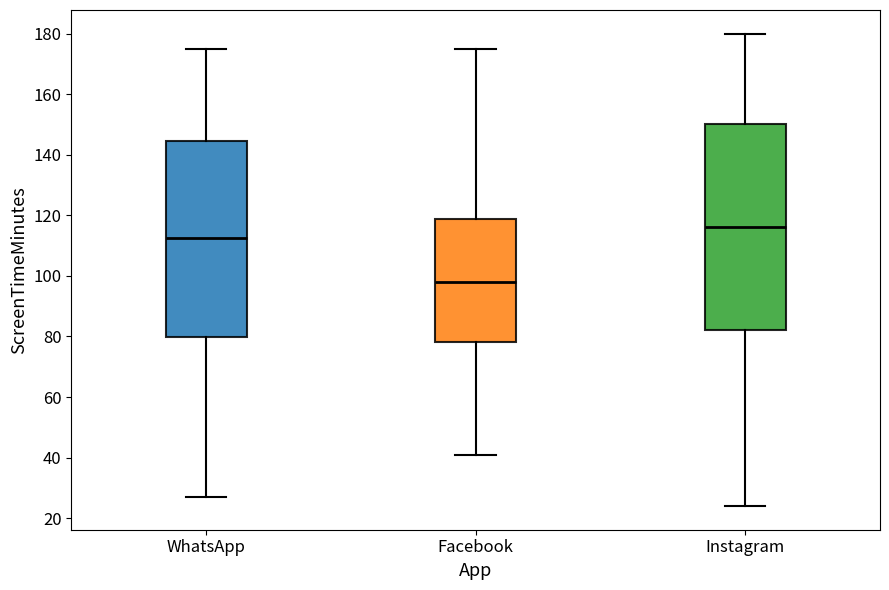

Reading left to right, transcribe this box plot: for each box, give where its median line is, the range the box spans, and where its two whiskers end, as read against the y-axis. The values are not printed on the chart, so give them approximately, as read against the axis.

WhatsApp: median 112, box 80 to 144, whiskers 28 to 176
Facebook: median 98, box 78 to 118, whiskers 42 to 176
Instagram: median 116, box 82 to 150, whiskers 24 to 180